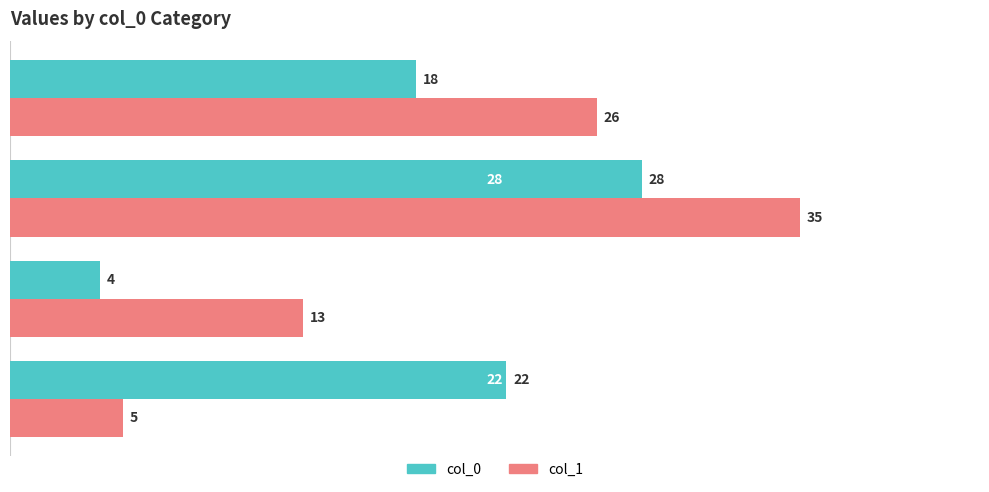

What is the maximum value shown in the chart?

35